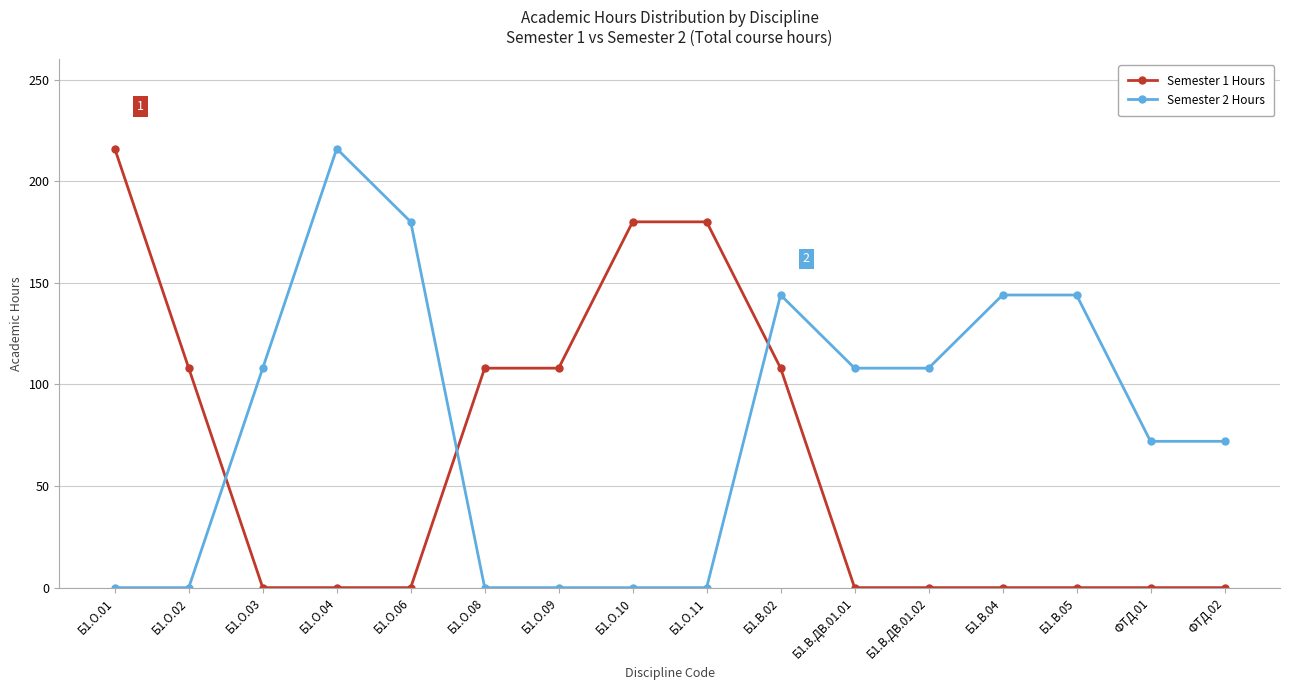

Does the chart display data point markers on the line(s)?

Yes